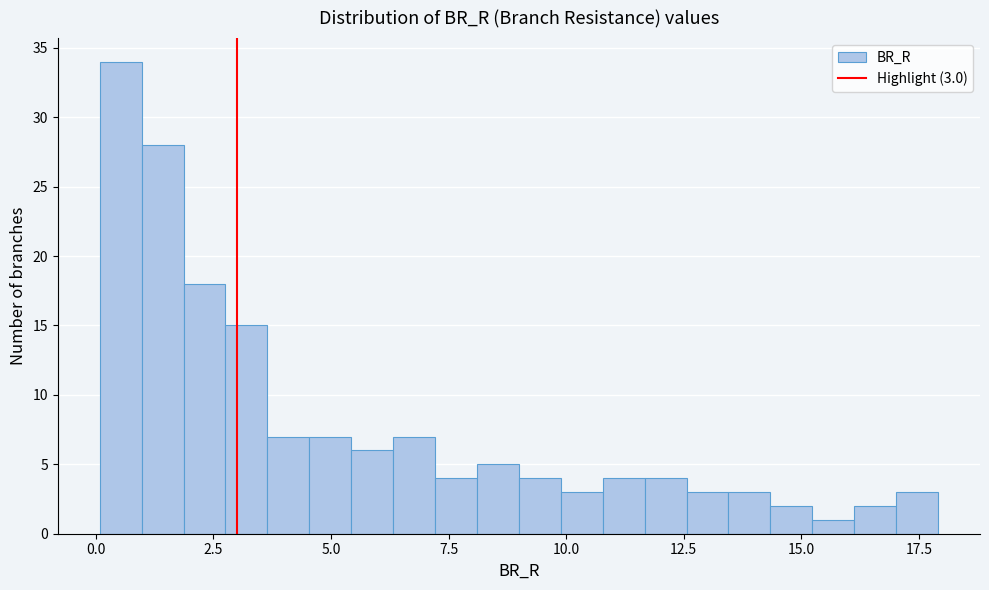

Read against the x-axis, roughly where is the centre of the tallest bar?

0.5